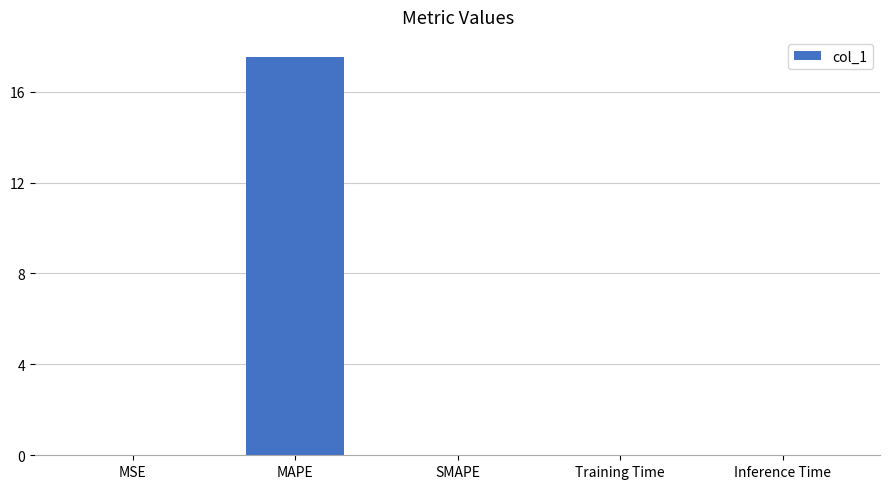

Are the bars horizontal?

No